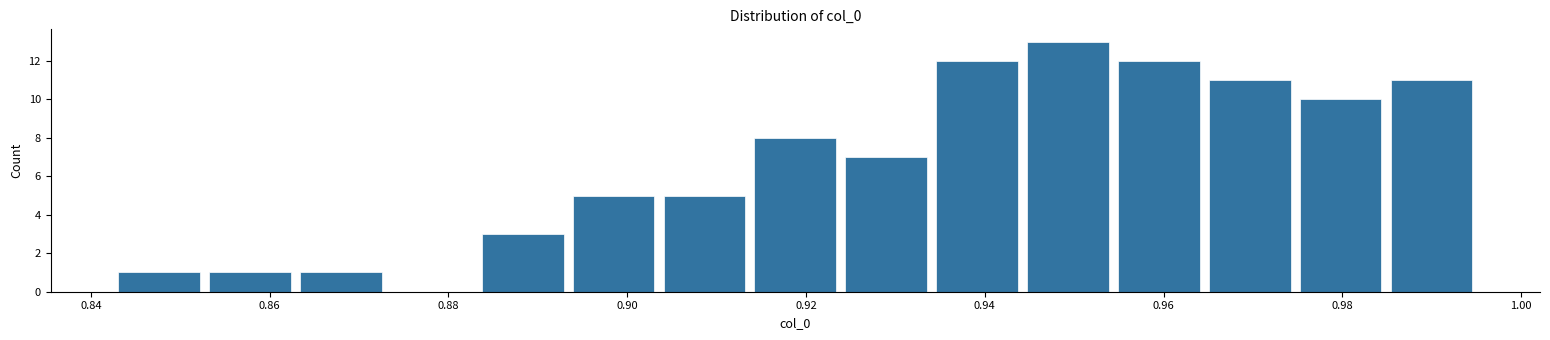

Reading left to right, transcribe this chart: for each bar, give the range it covers on the x-axis and its height. Neither the bar edges nor the heights are printed on the chart, so give them approximately, as read against the axes.

0.842 to 0.852: 1
0.852 to 0.862: 1
0.862 to 0.874: 1
0.874 to 0.884: 0
0.884 to 0.894: 3
0.894 to 0.904: 5
0.904 to 0.914: 5
0.914 to 0.924: 8
0.924 to 0.934: 7
0.934 to 0.944: 12
0.944 to 0.954: 13
0.954 to 0.964: 12
0.964 to 0.974: 11
0.974 to 0.984: 10
0.984 to 0.996: 11